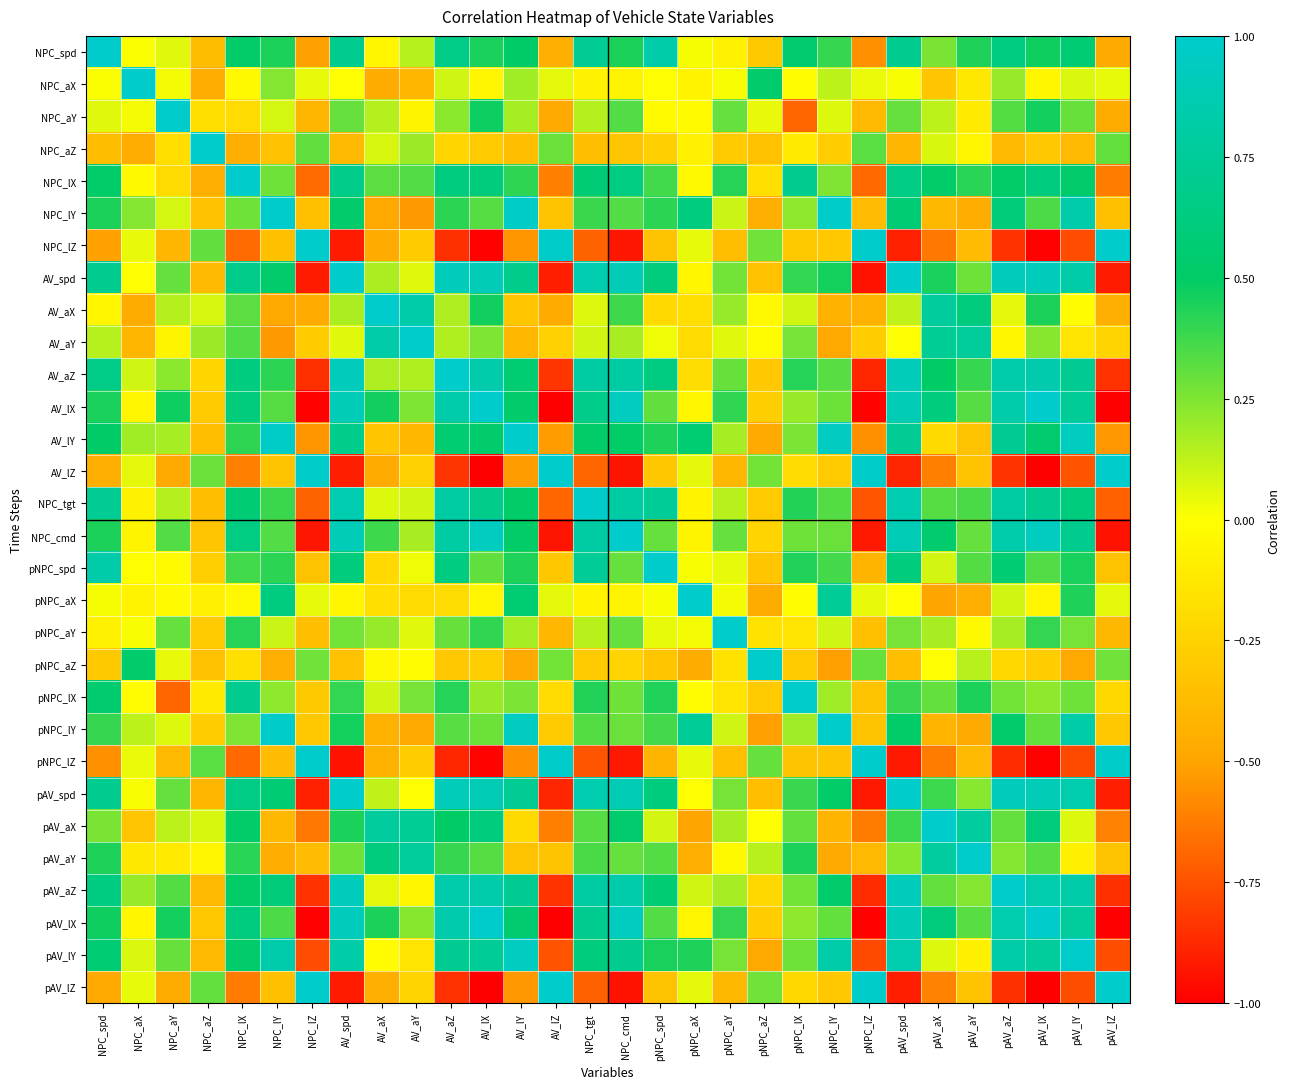

Which series has the widest spread of values?

AV_lZ